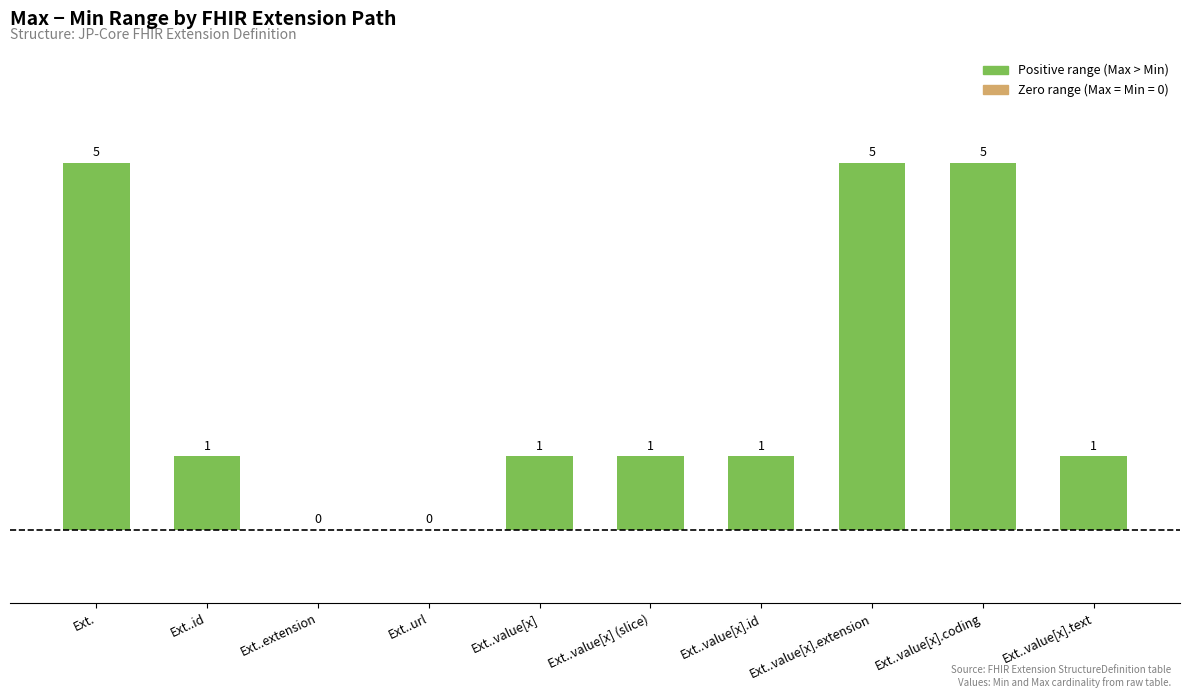

Reading right to left, list all the values displayed in this chart.

Ext..value[x].text=1	Ext..value[x].coding=5	Ext..value[x].extension=5	Ext..value[x].id=1	Ext..value[x] (slice)=1	Ext..value[x]=1	Ext..url=0	Ext..extension=0	Ext..id=1	Ext.=5